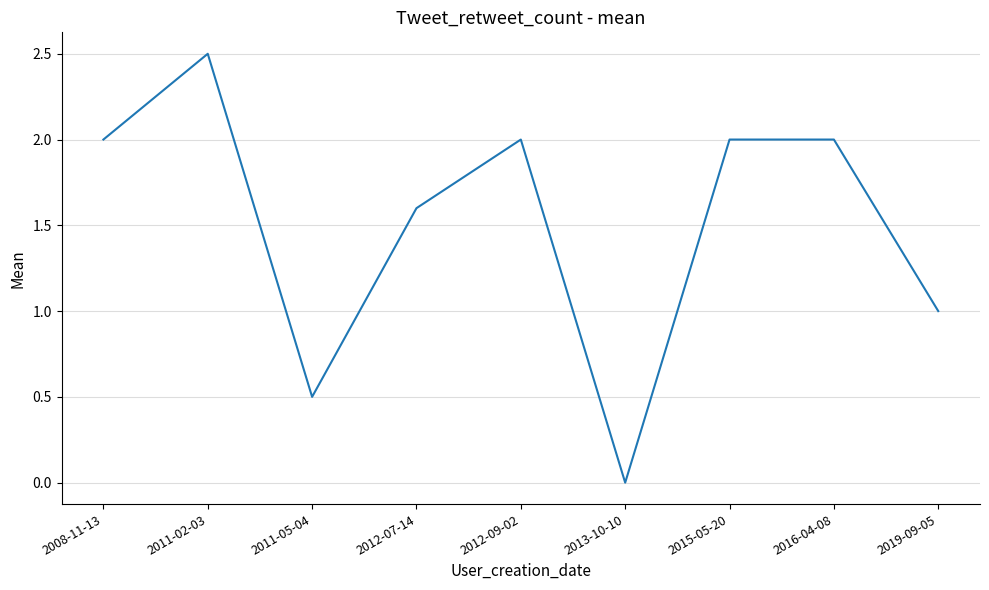

What is the maximum value shown in the chart?

2.5